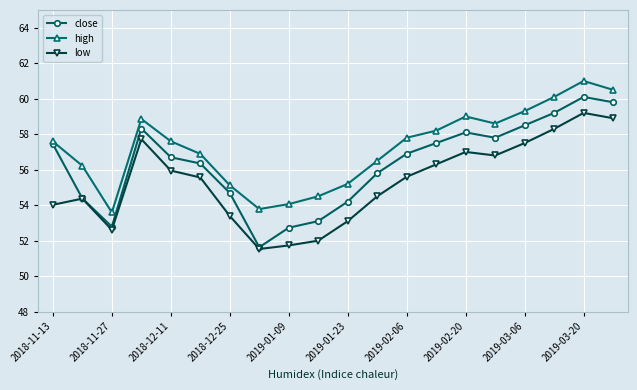

Rank the series by their maximum value, from highest to lowest.

high, close, low